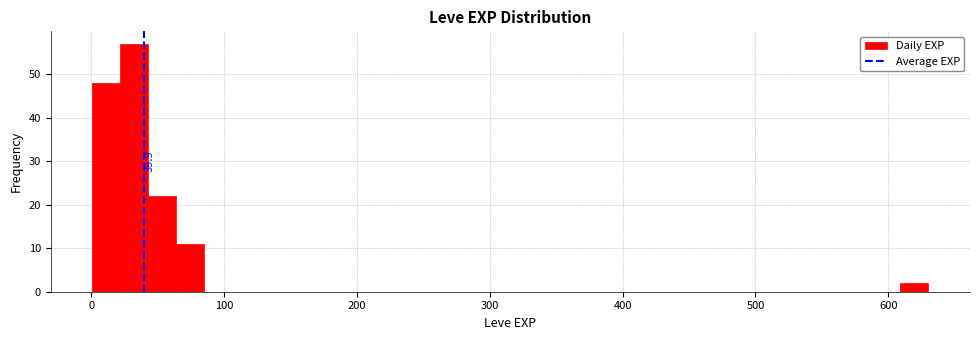

Around what value on the x-axis is the tallest bar? Give the approximate position of its centre, as read against the axis.

30